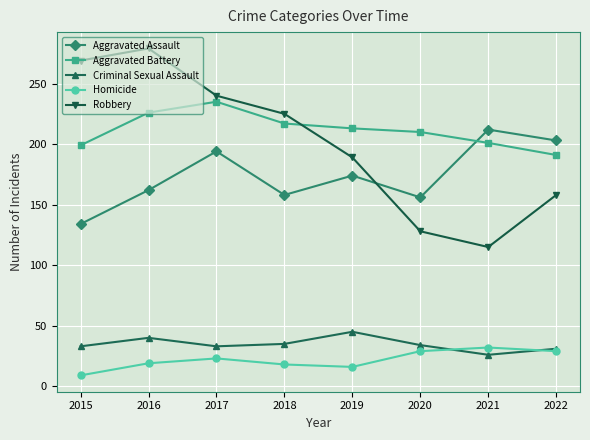

Rank the series by their maximum value, from lowest to highest.

Homicide, Criminal Sexual Assault, Aggravated Assault, Aggravated Battery, Robbery